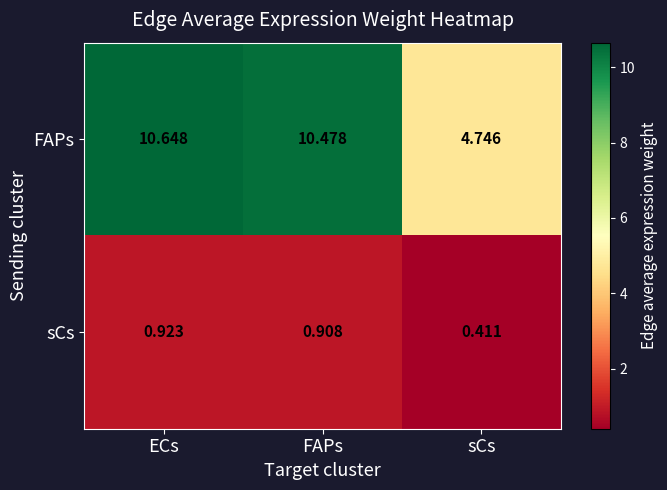

Rank the categories by sCs value from lowest to highest.

sCs, FAPs, ECs